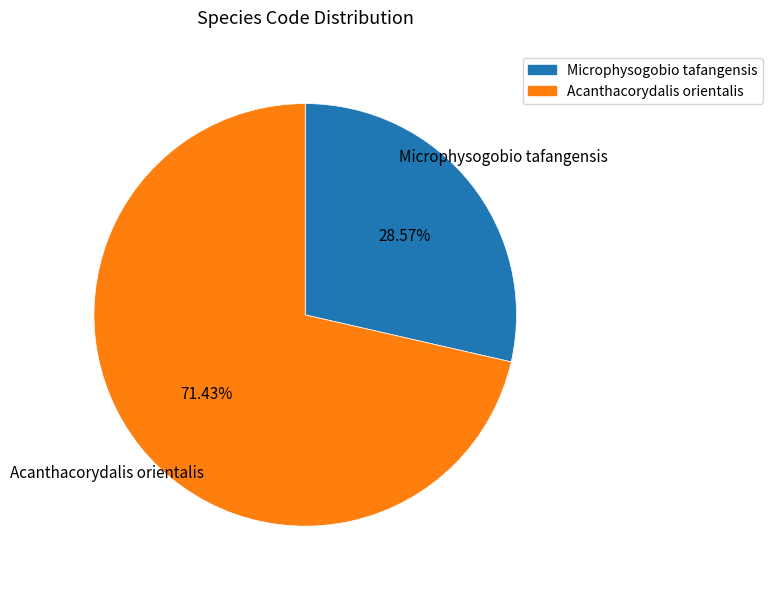

Is there any slice that represents more than half of the pie?

Yes